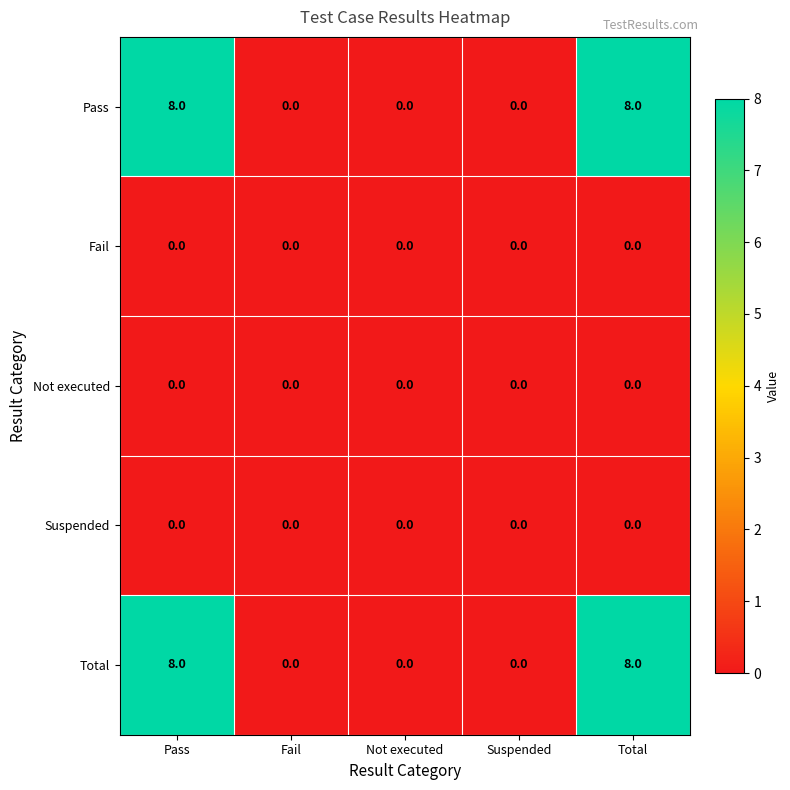

What is the difference between the highest and lowest values at Total?

8